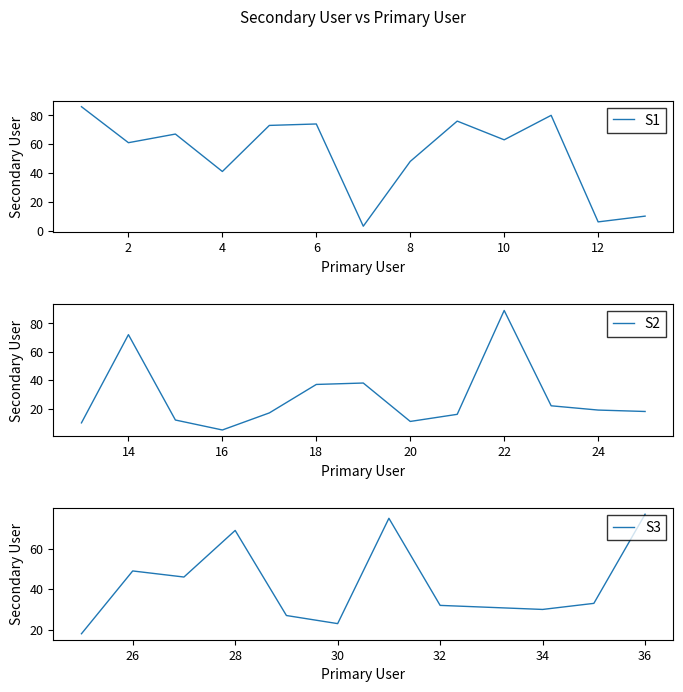

Reading right to left, extract all data points from this chart.

77	33	30	31	32	75	23	27	69	46	49	18	19	22	89	16	11	38	37	17	5	12	72	10	6	80	63	76	48	3	74	73	41	67	61	86